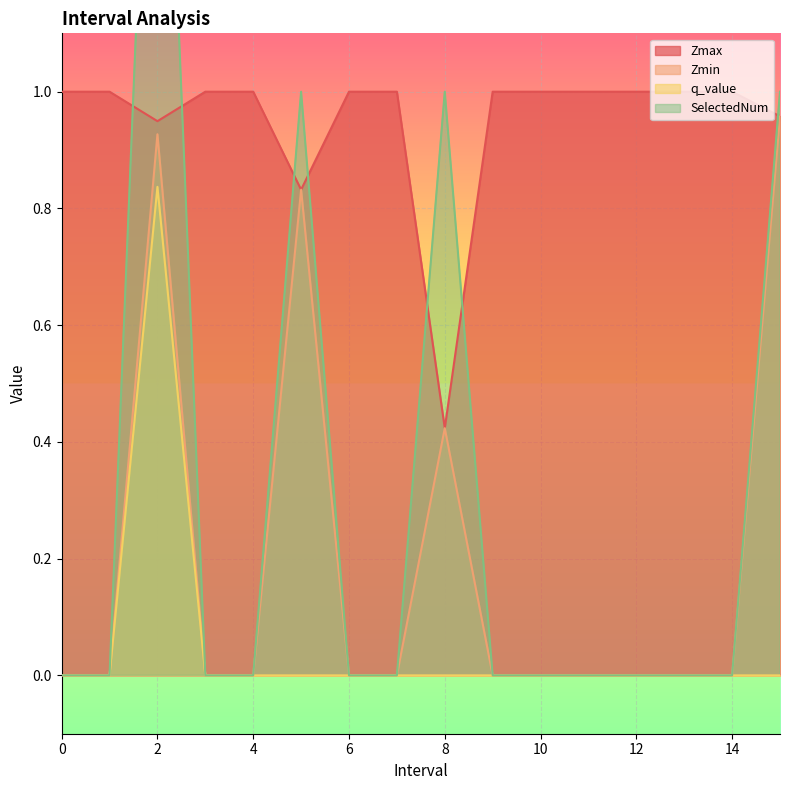

What is the maximum value shown in the chart?

2.0